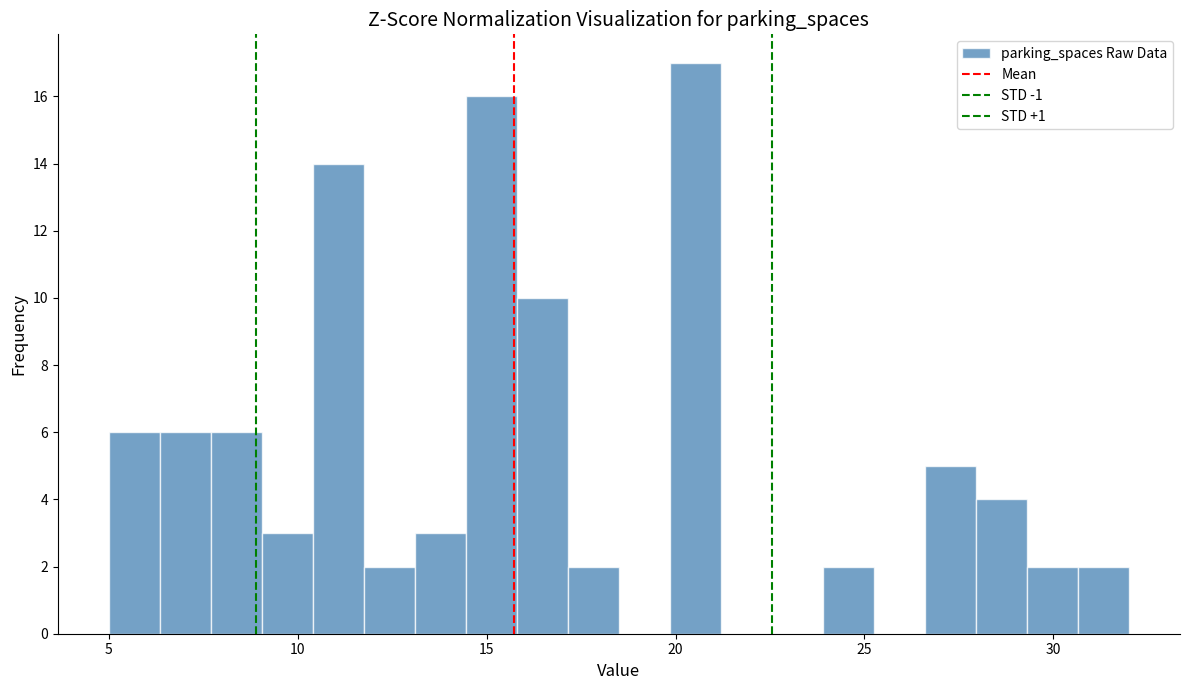

Read against the x-axis, roughly where is the centre of the tallest bar?

20.5